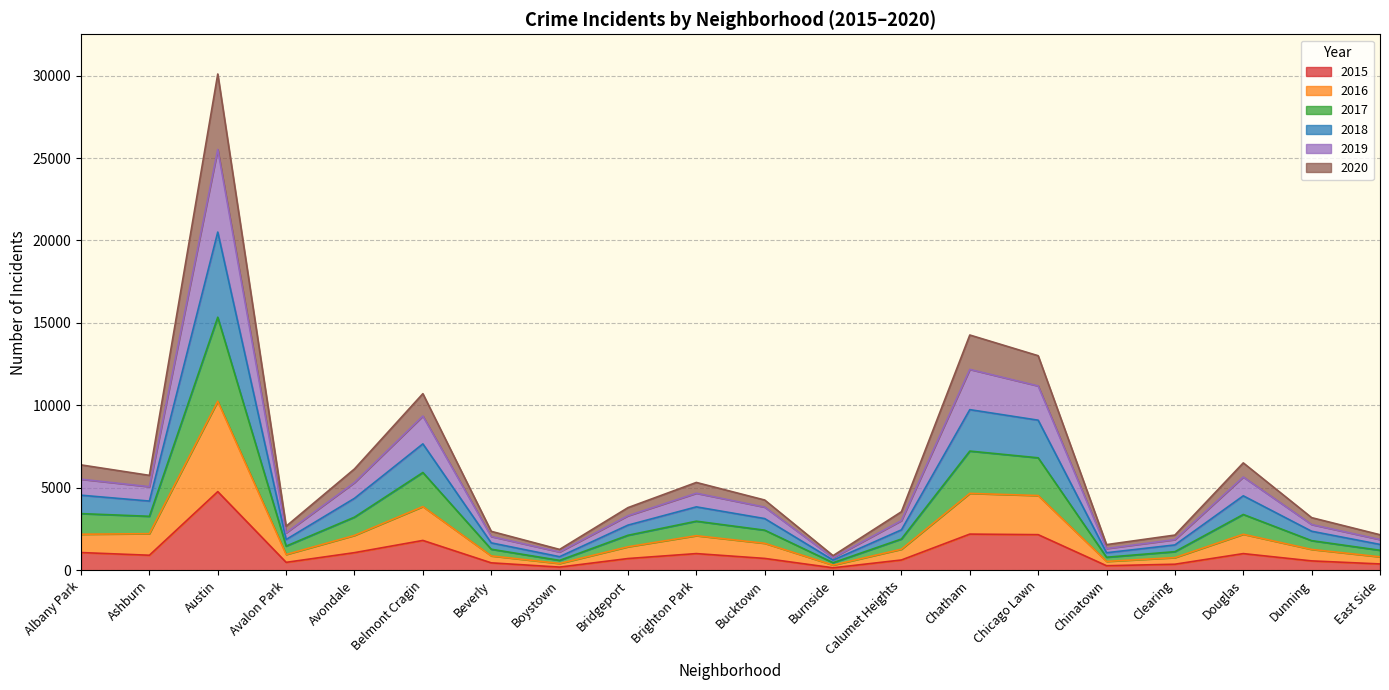

The value of 2015 at Brighton Park is 1013. True or false?

True